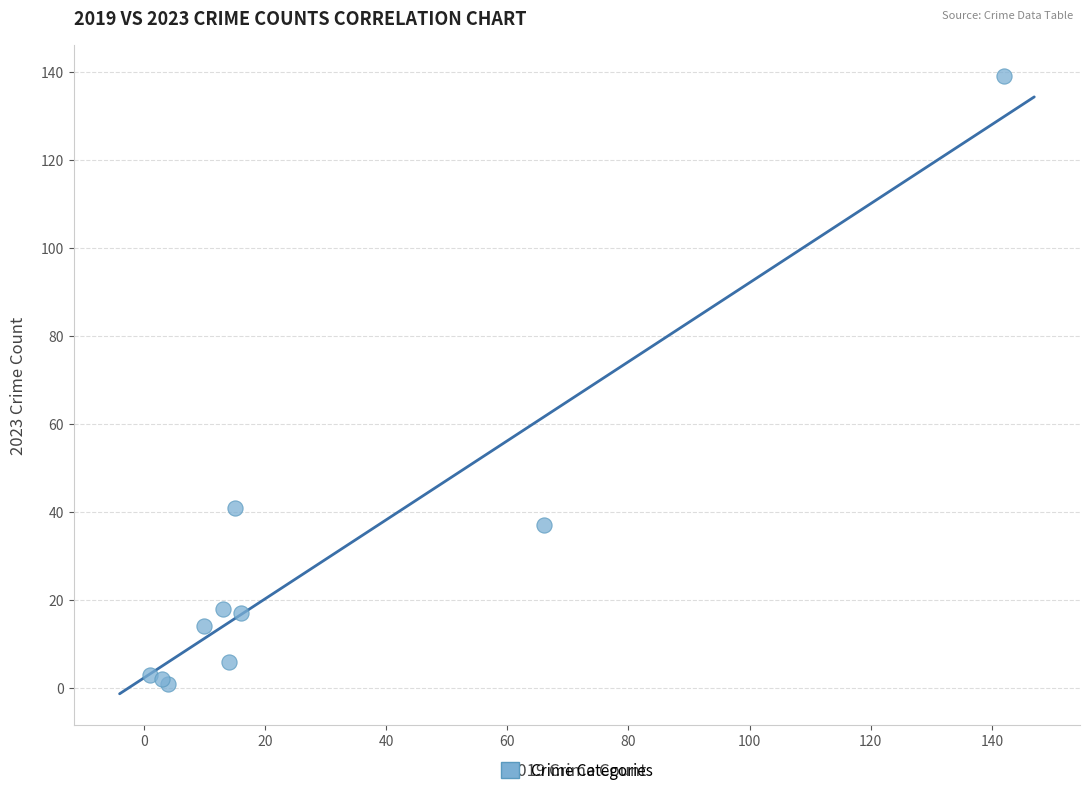

What Y value in the scatter plot is closest to 70?

41